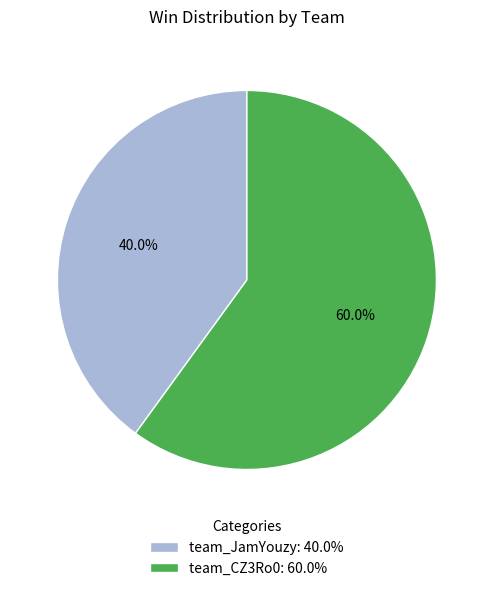

What percentage is the team_CZ3Ro0 slice, to the nearest percent?

60%